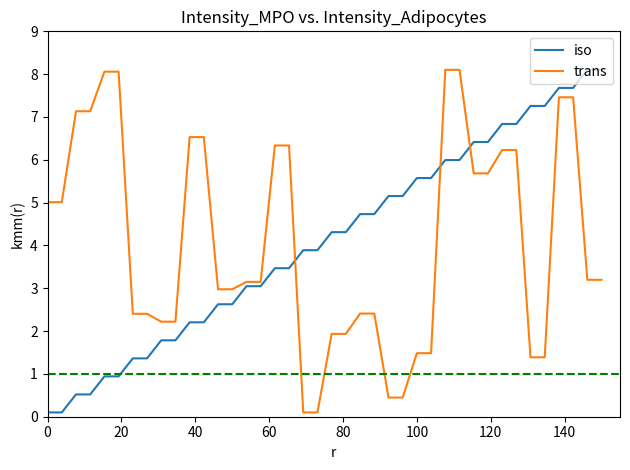

What is the maximum value for iso?

8.1